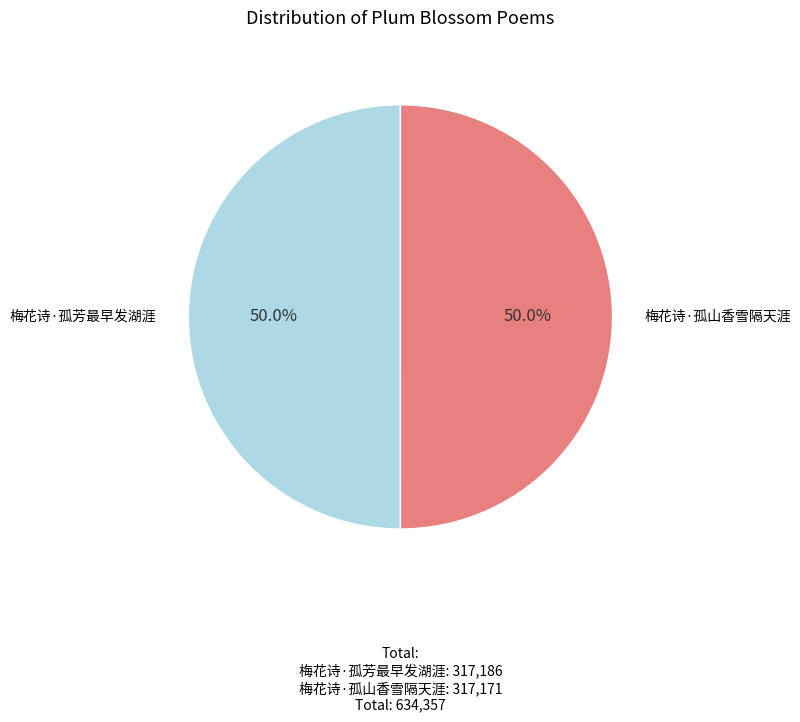

What is the smallest slice in the pie chart?

梅花诗·孤山香雪隔天涯